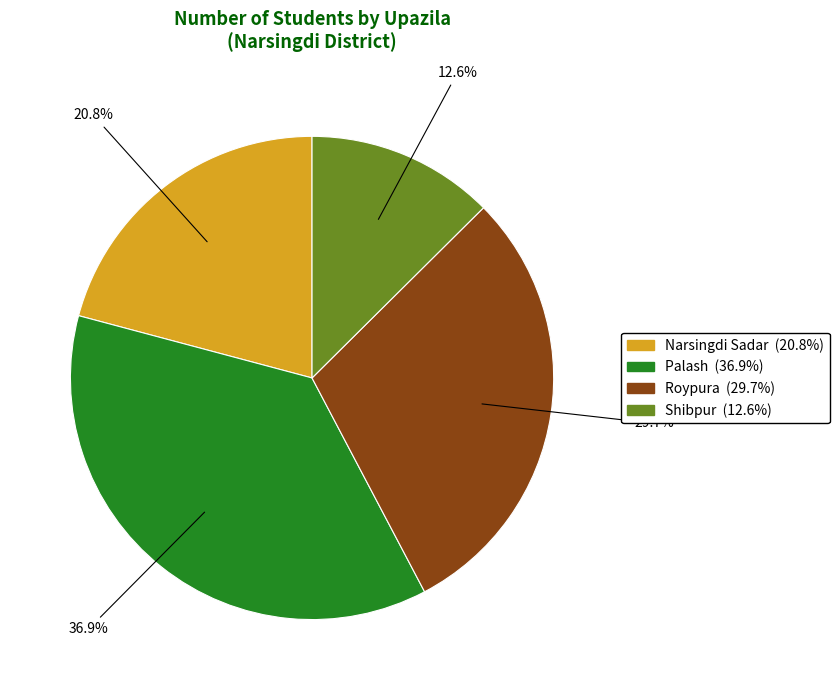

To the nearest percent, what is the difference between the largest and smallest slice percentages?

24%